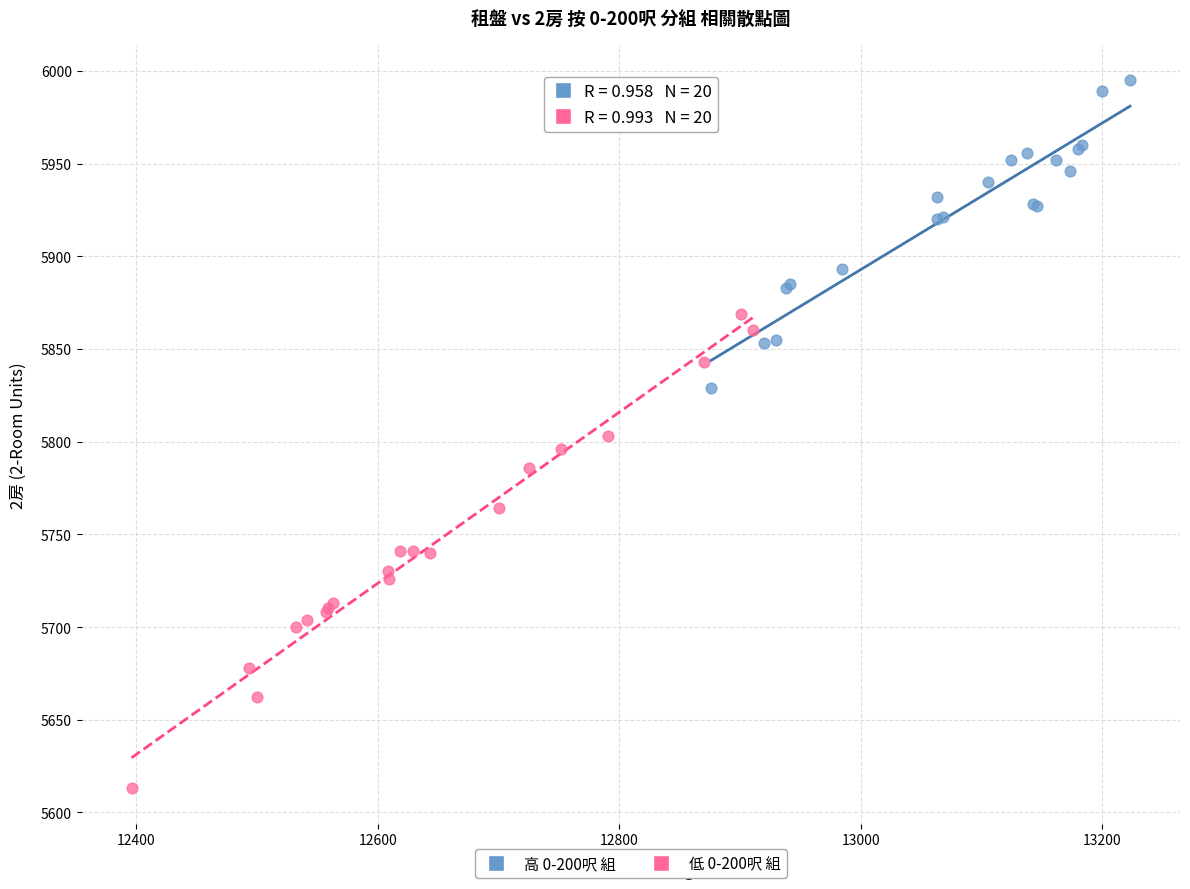

Which series has the largest Y range (max minus min)?

低 0-200呎 組